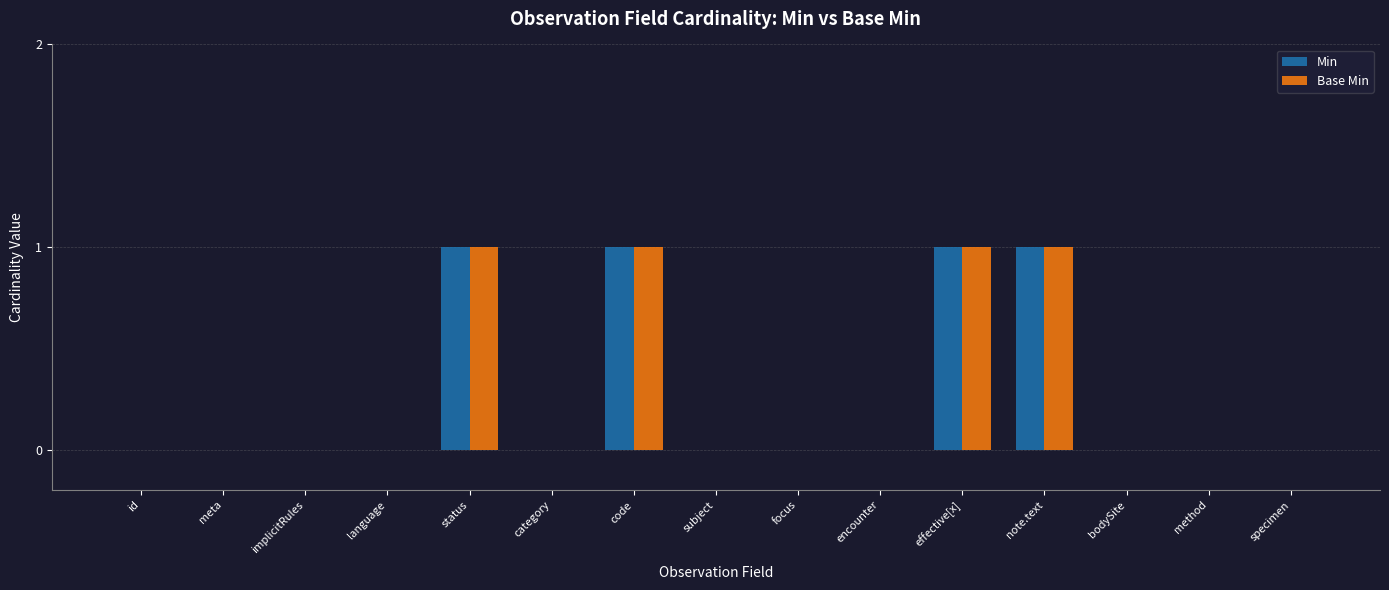

How many categories are shown in the chart?

15